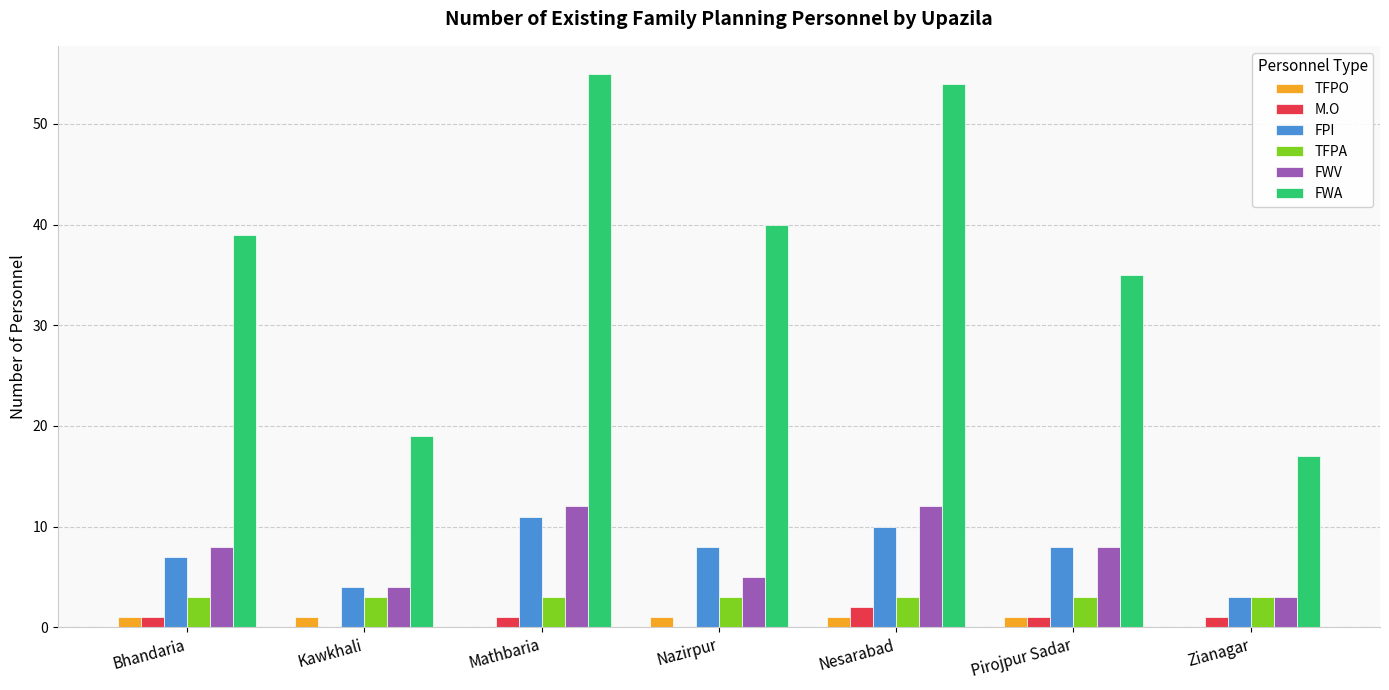

What is the sum of all FWA values?

259